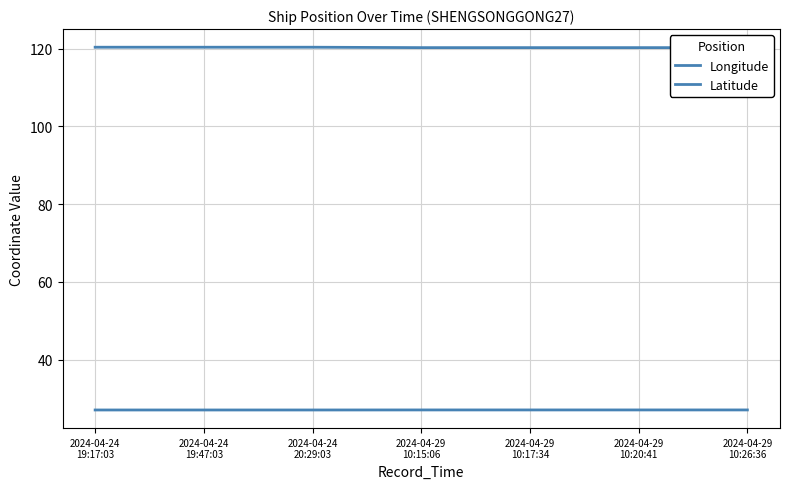

Count the Longitude values in the range 120 to 121.

7